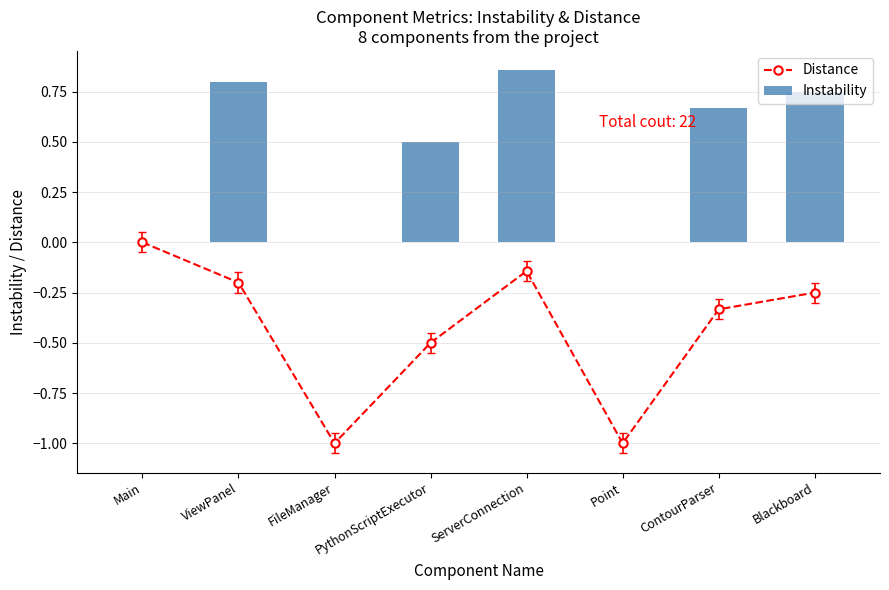

What is the smallest value displayed?

-1.0